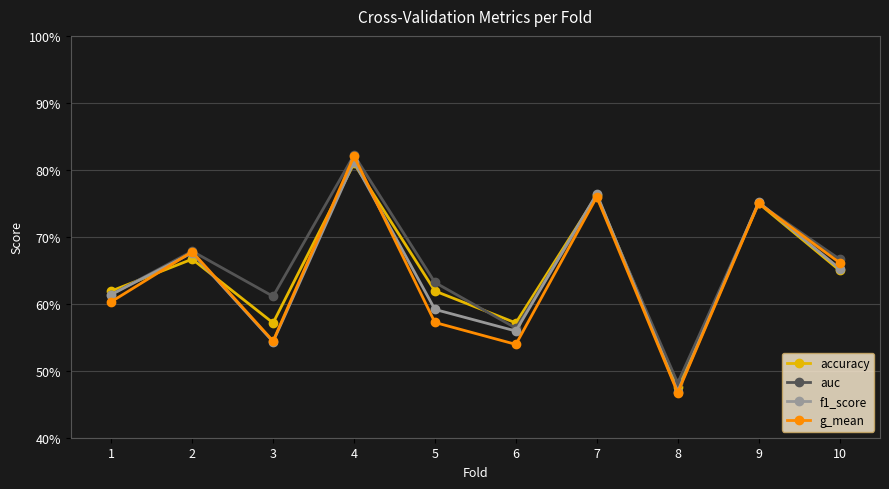

True or false: g_mean and auc cross at least once.

False